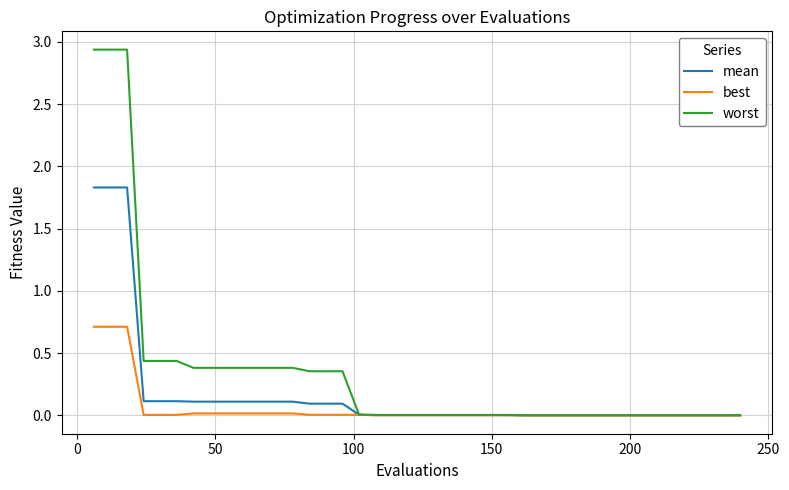

What is the maximum value for mean?

1.8